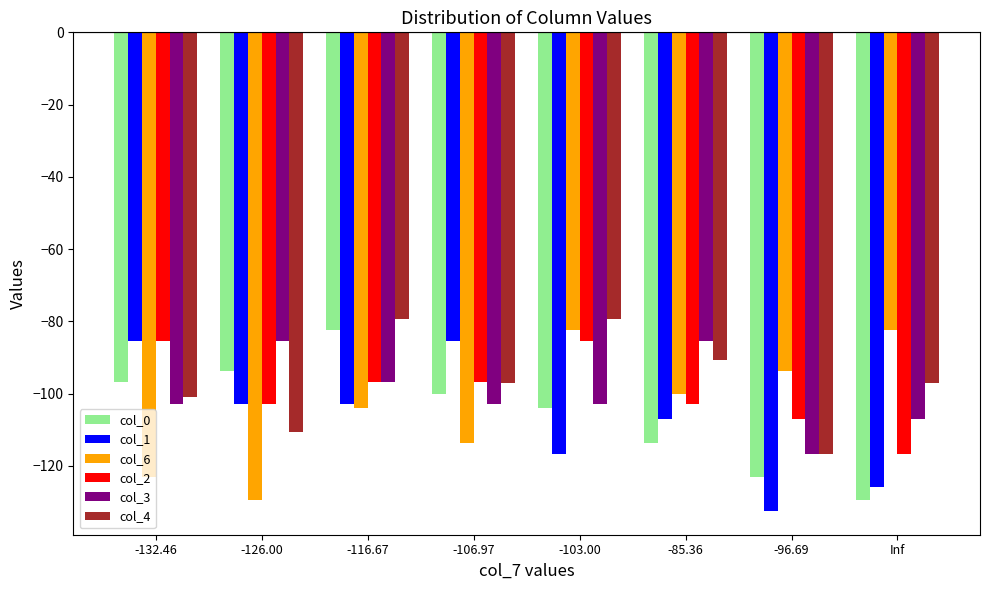

Which label corresponds to the smallest value in the chart?

-96.69